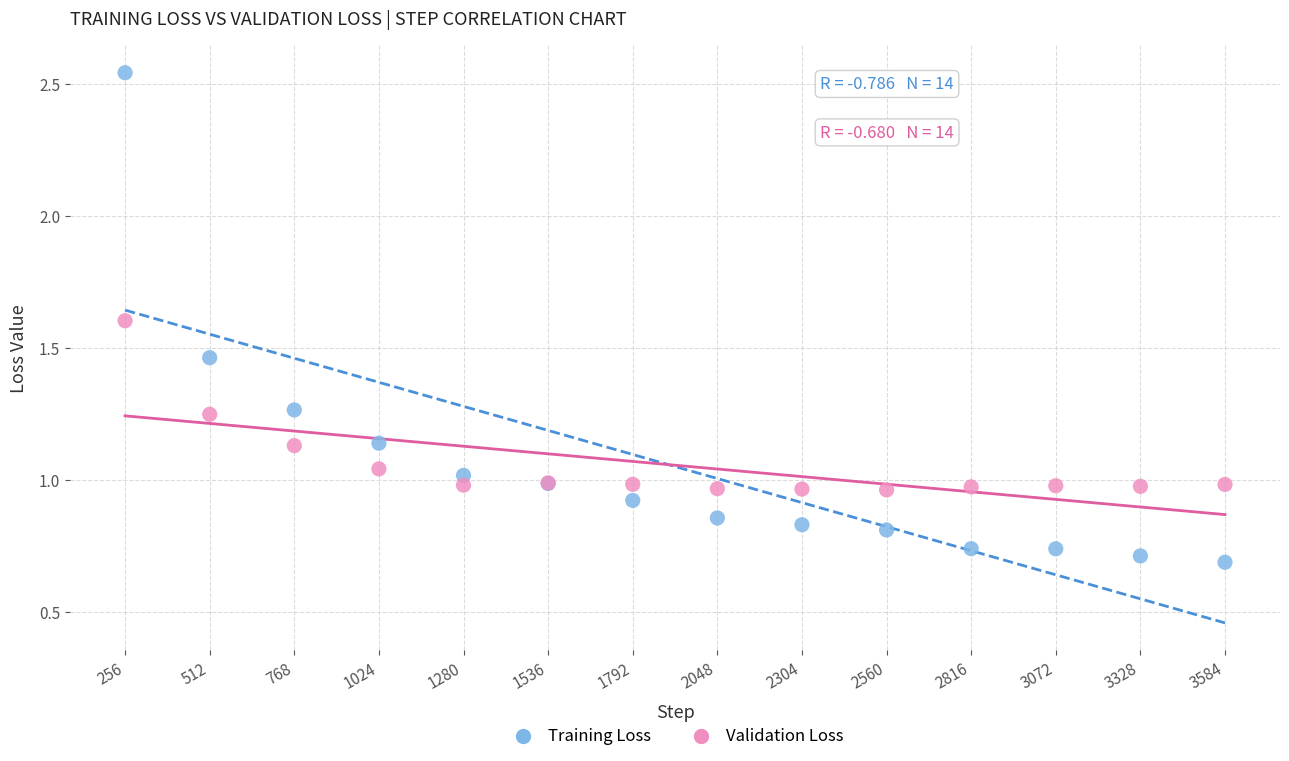

Which series contains the lowest Y value?

Training Loss